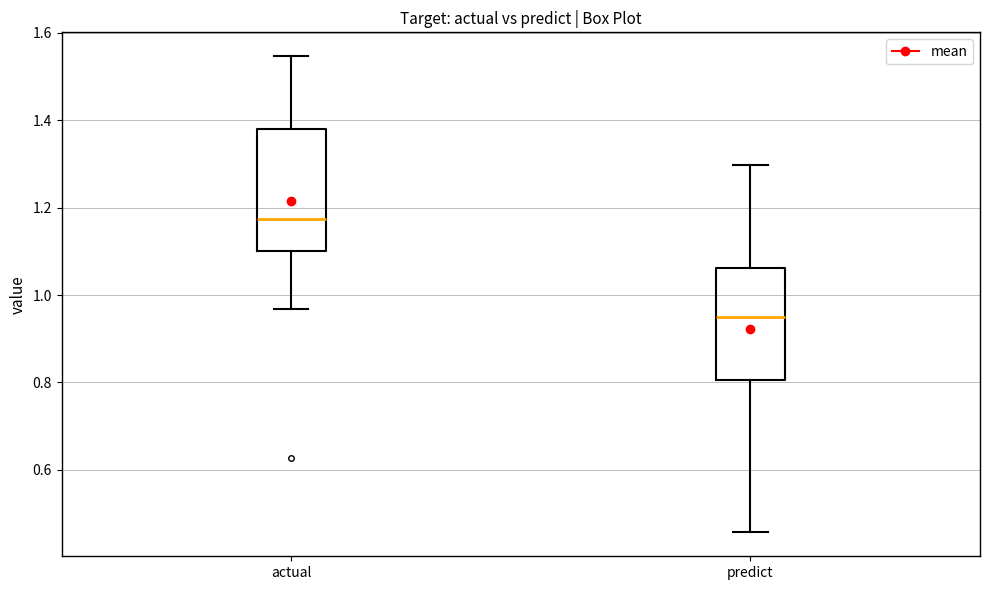

Reading left to right, transcribe this box plot: for each box, give where its median line is, the range the box spans, and where its two whiskers end, as read against the y-axis. The values are not printed on the chart, so give them approximately, as read against the axis.

actual: median 1.18, box 1.10 to 1.38, whiskers 0.96 to 1.54
predict: median 0.94, box 0.80 to 1.06, whiskers 0.46 to 1.30